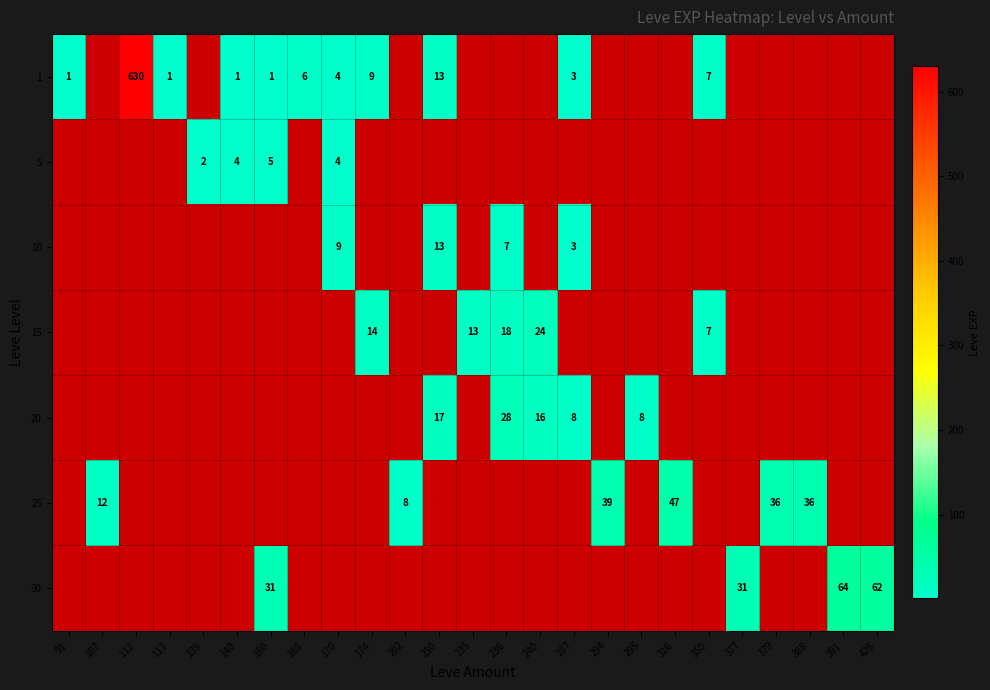

Between 240 and 107, which is larger?

107